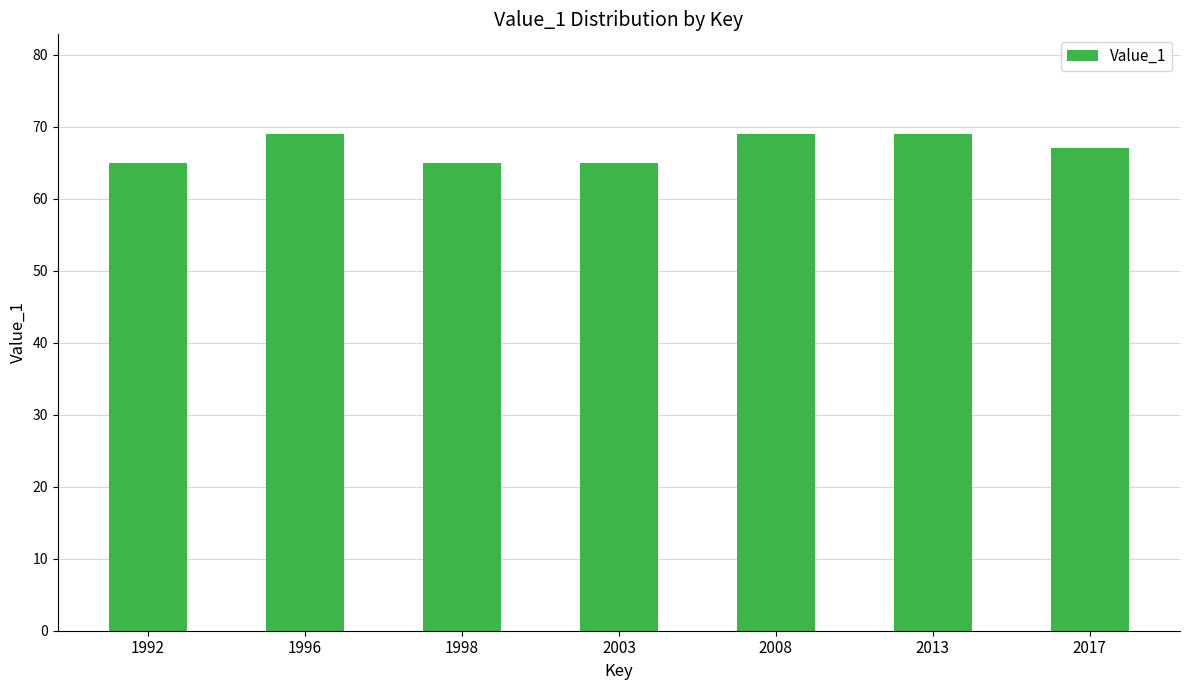

What is the value of the 4th bar from the left?

65